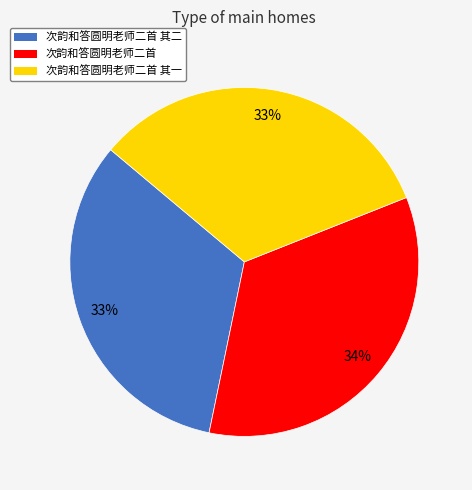

Is 次韵和答圆明老师二首 the majority of the pie?

No